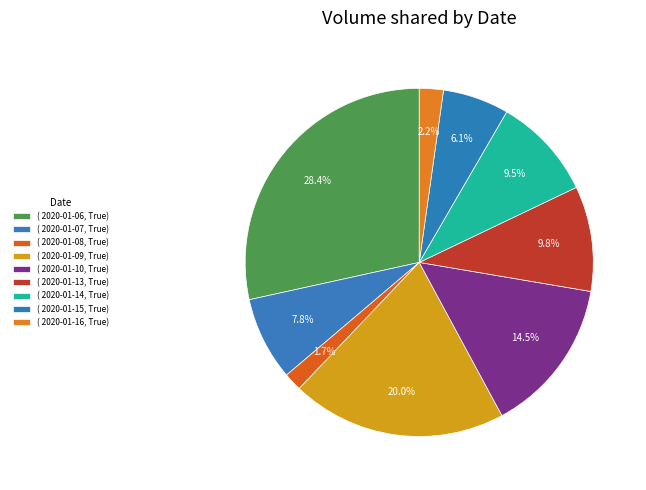

How many slices are in this pie chart?

9